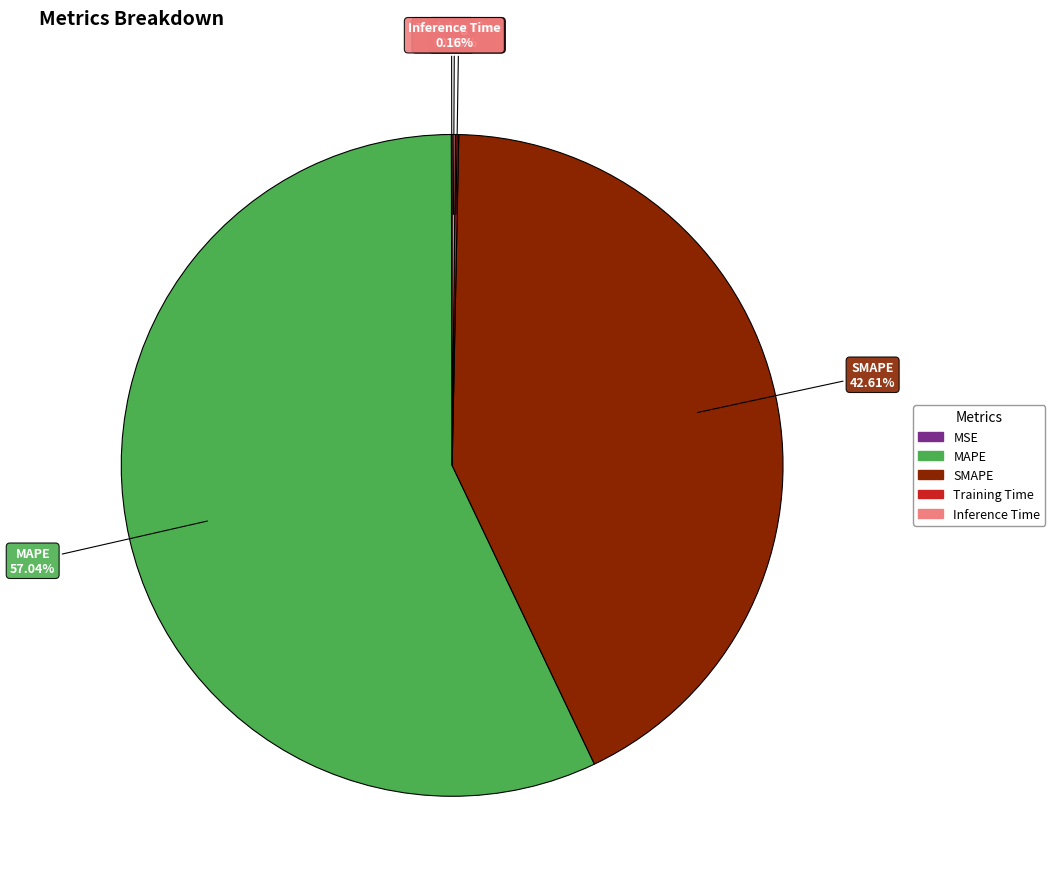

Which category has the biggest portion of the pie?

MAPE